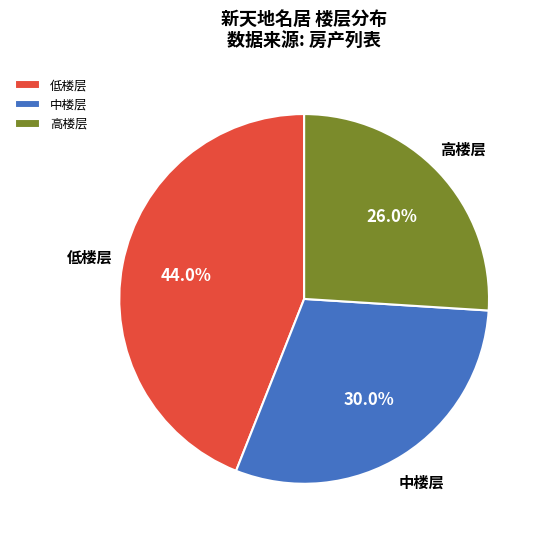

Combined, what portion of the pie is 中楼层 and 低楼层?

74.0%